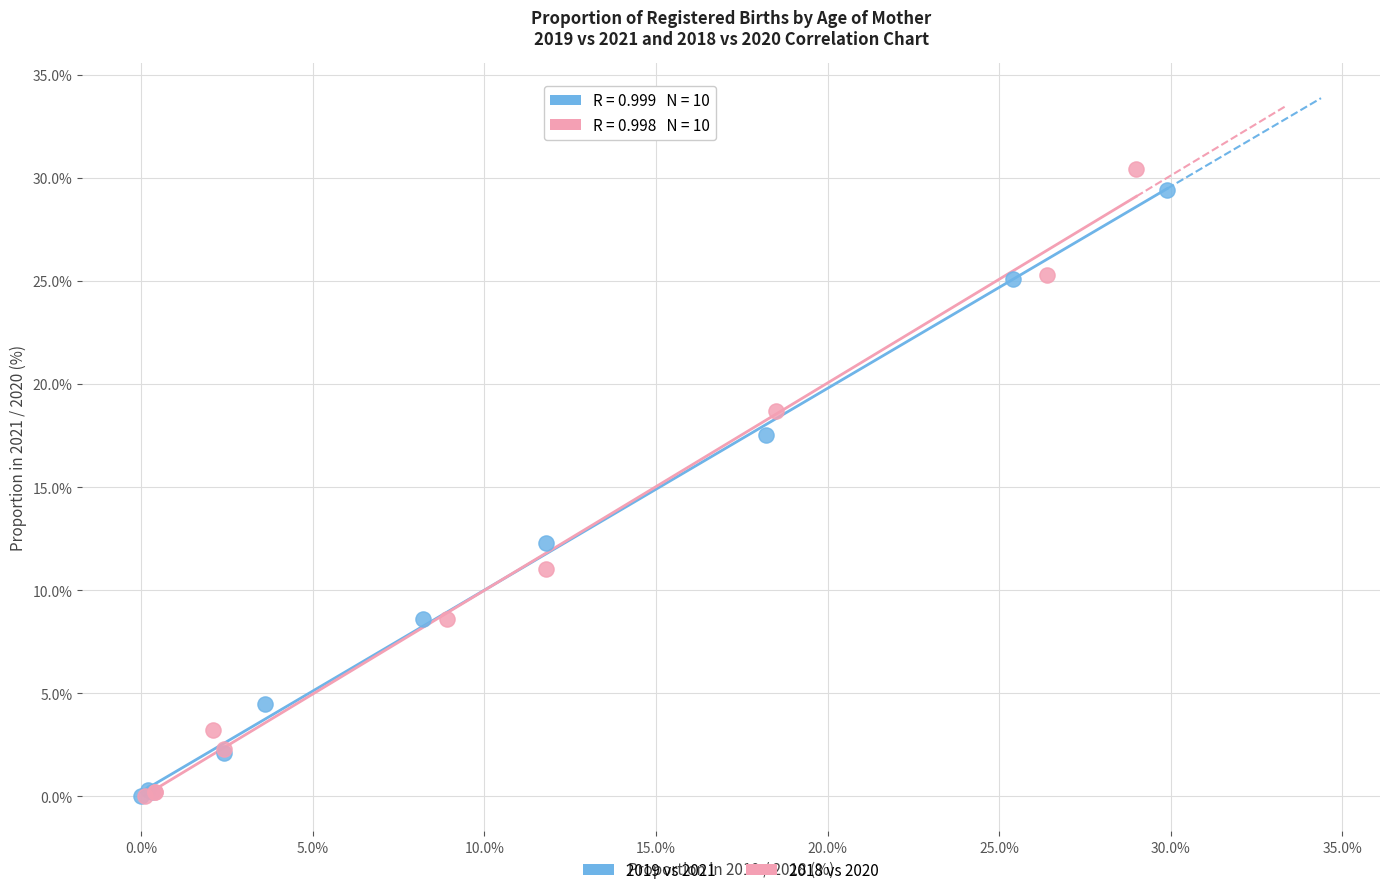

What are all the series names shown in the legend?

2019 vs 2021, 2018 vs 2020